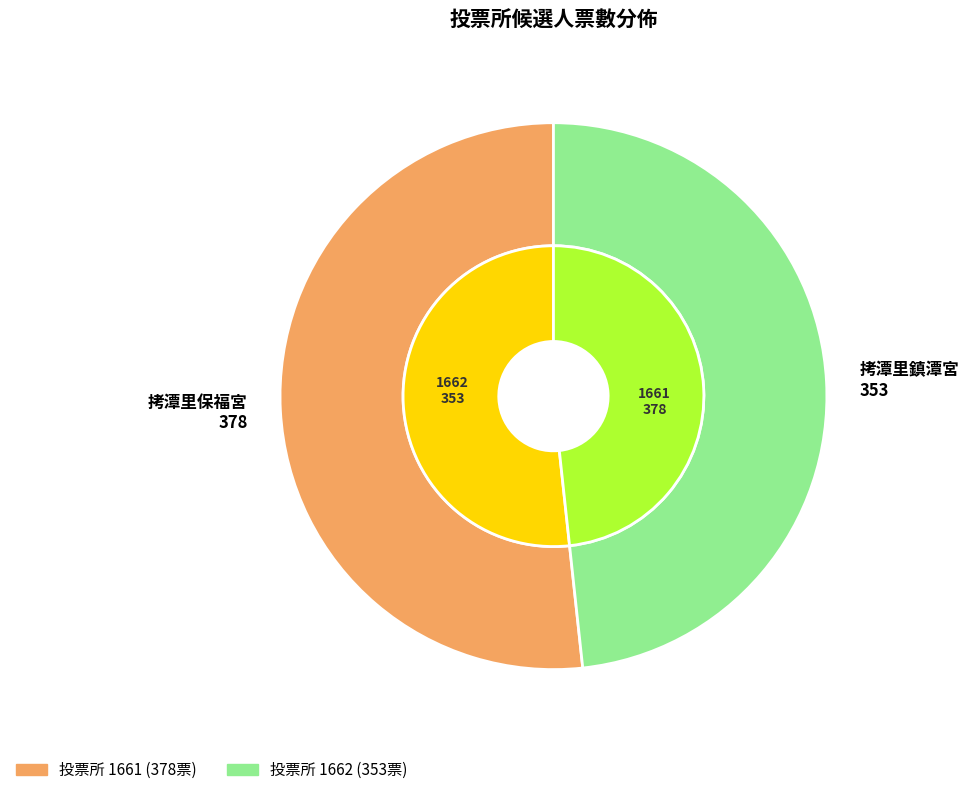

To the nearest percent, what percentage of the pie is 1661?

52%